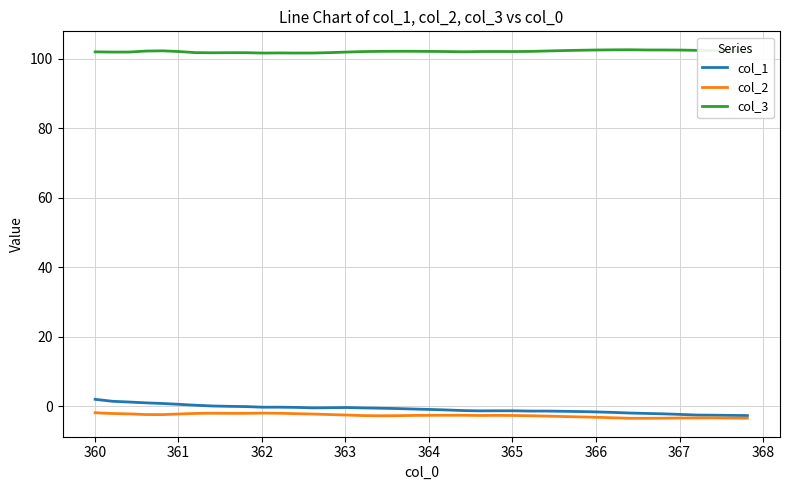

Which series has the largest total across all categories?

col_3